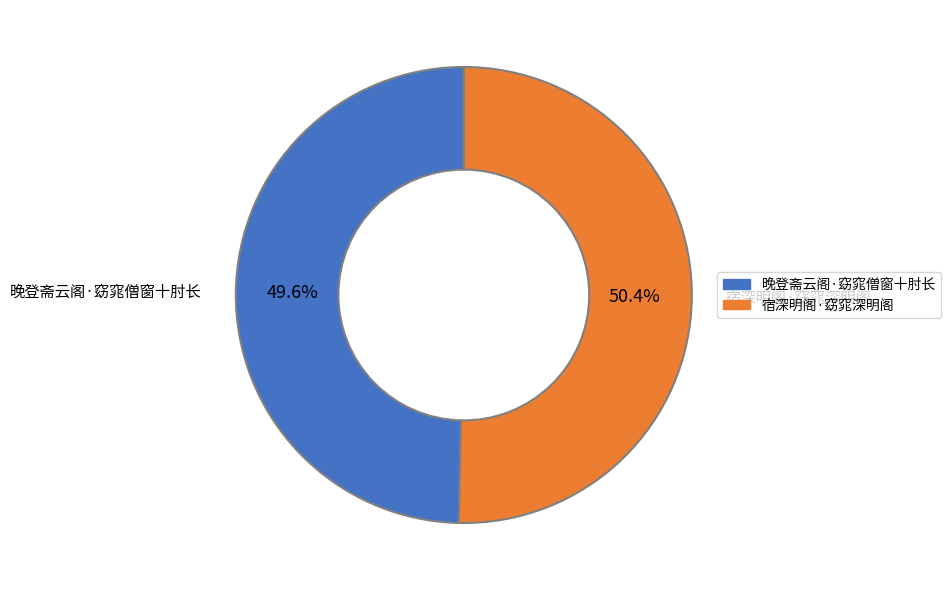

Which category has the smallest portion of the pie?

晚登斋云阁·窈窕僧窗十肘长